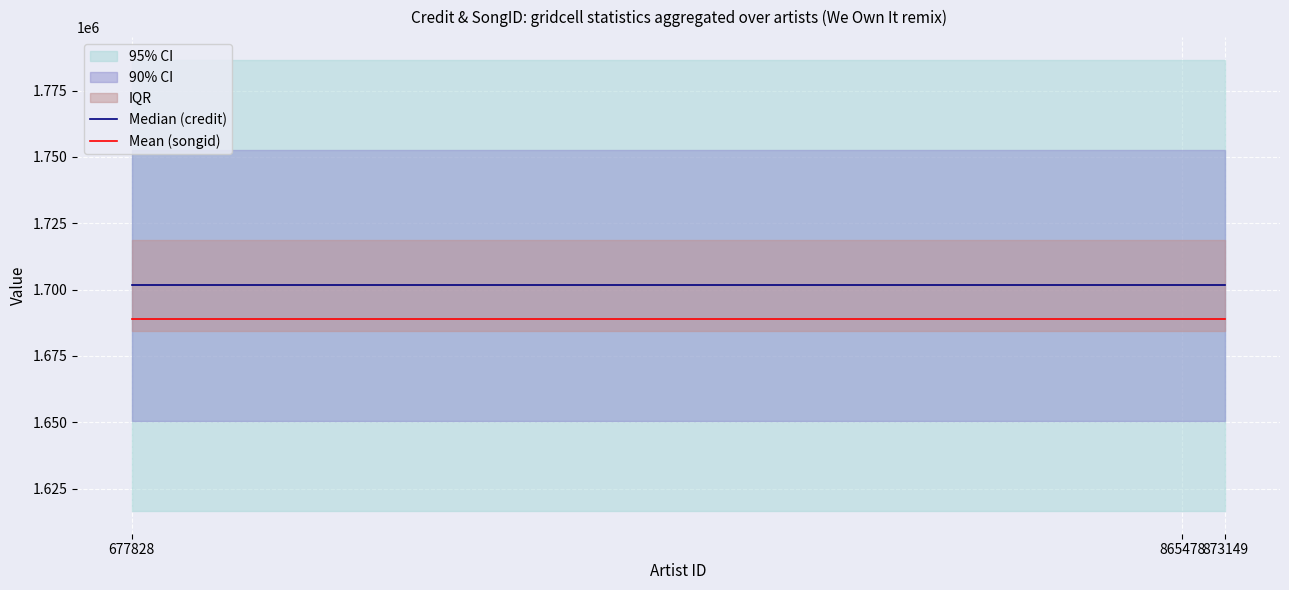

What is the value of the Mean (songid) point at the 2nd from the left?

1688892